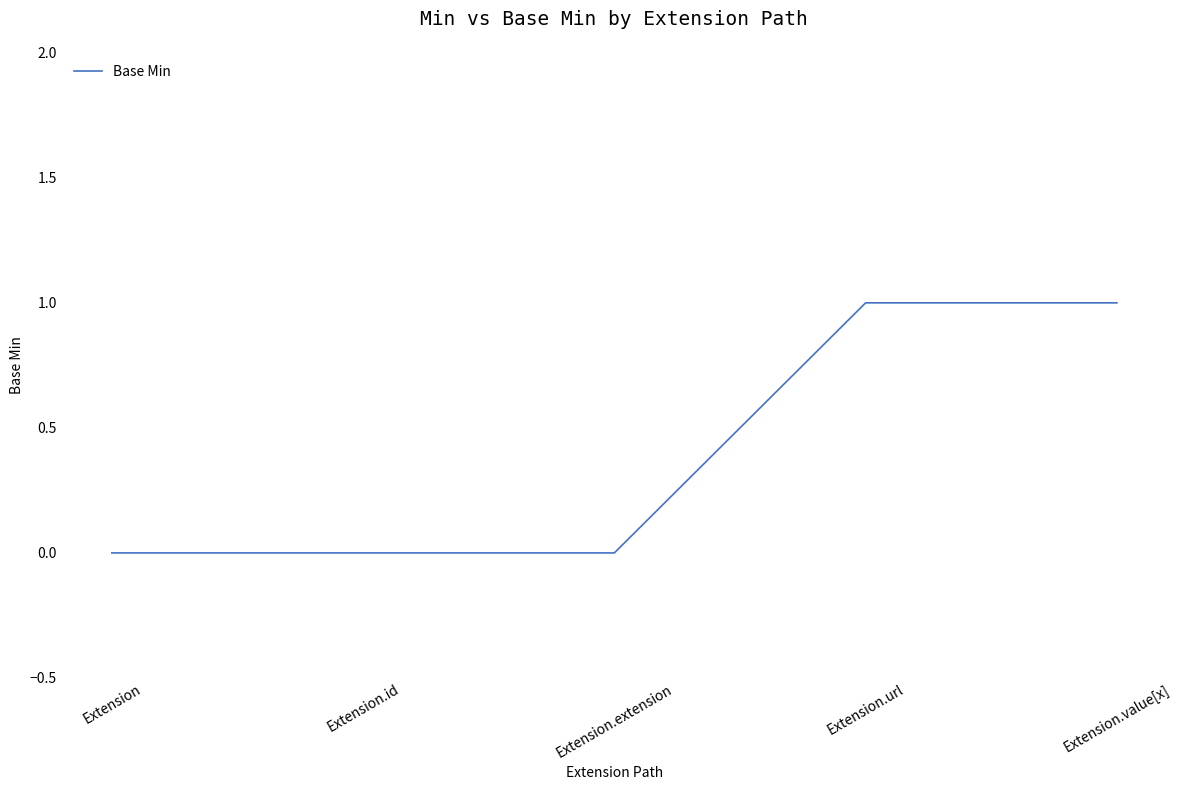

True or false: the data shows 1 at Extension.id.

False